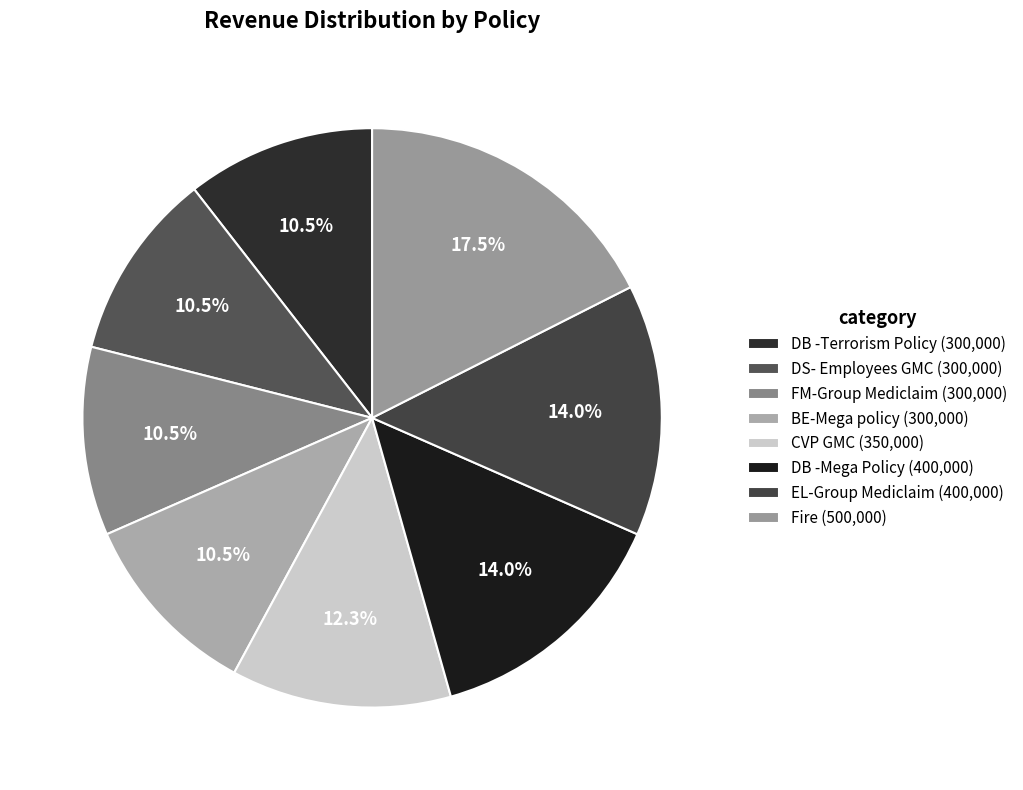

Rank the categories by value from lowest to highest.

DB -Terrorism Policy, DS- Employees GMC, FM-Group Mediclaim, BE-Mega policy, CVP GMC, DB -Mega Policy, EL-Group Mediclaim, Fire